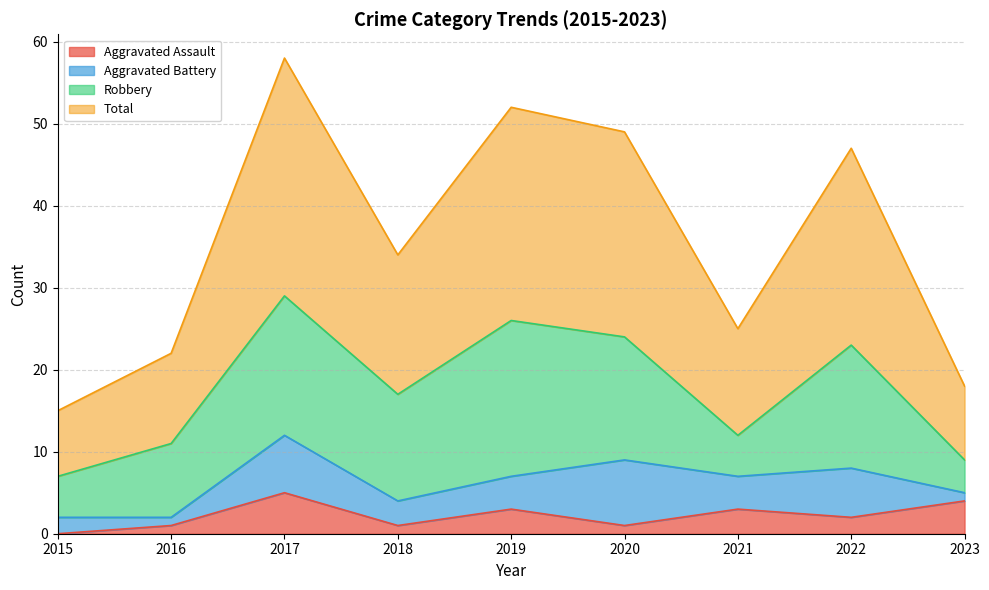

Which series has the largest range (max minus min)?

Total